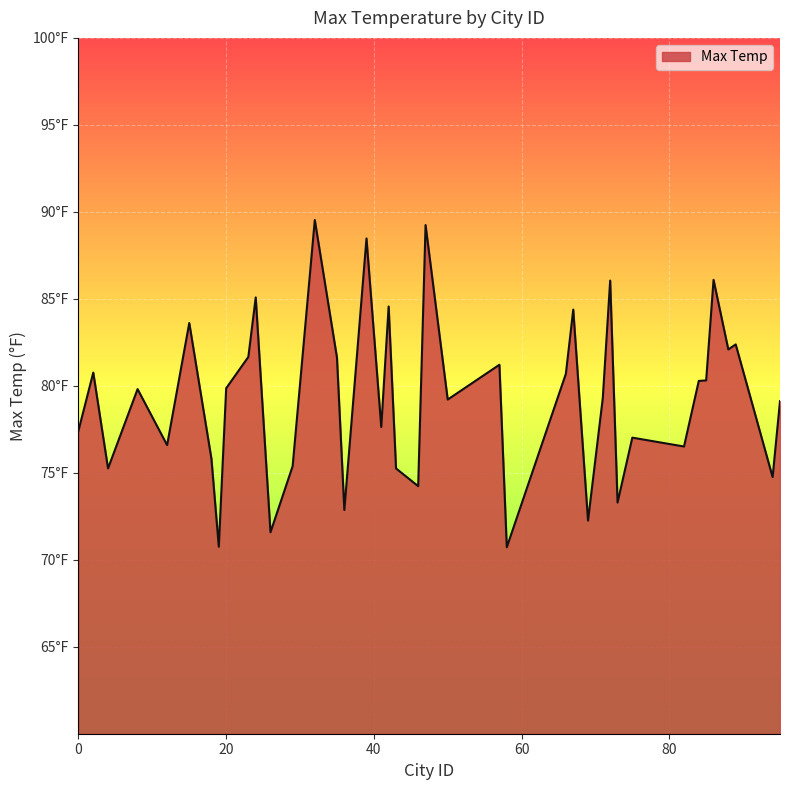

Where does the data first go above 79?

2